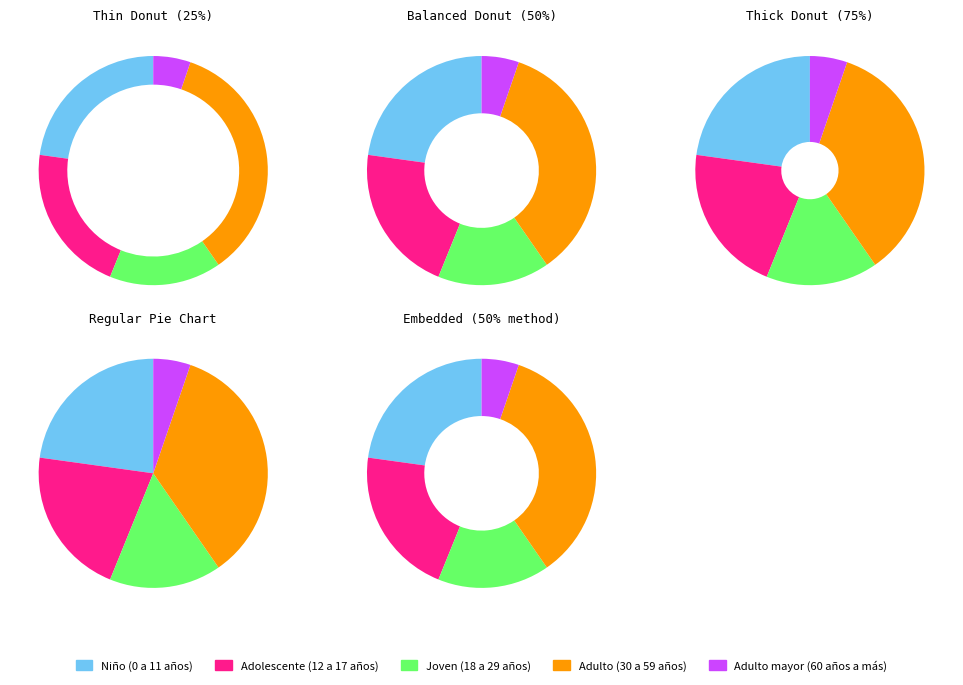

Is it true that Niño (0 a 11 años) is 23% of the pie?

True